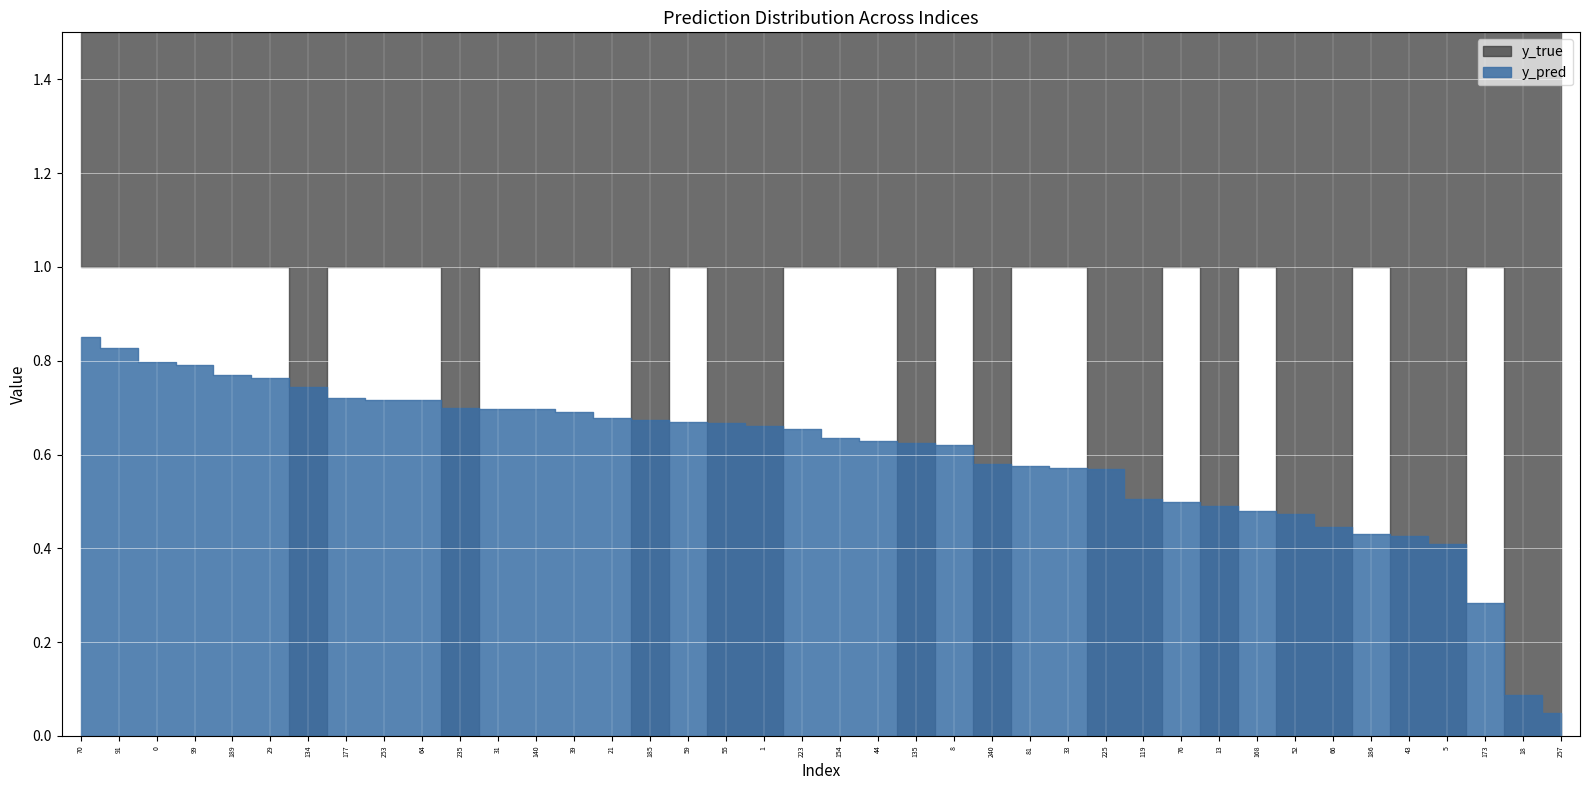

Which has a higher value, 186 or 253?

253